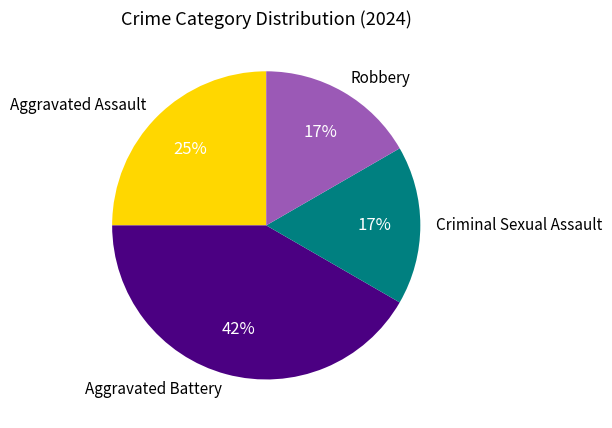

Does any single category account for the majority?

No